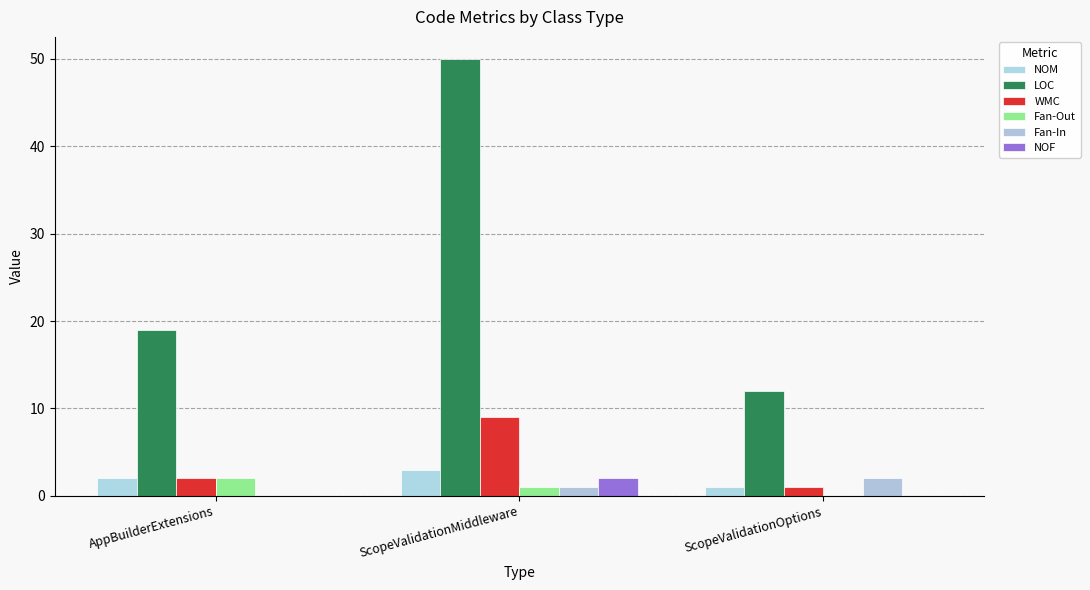

At which label is NOF closest to 1?

AppBuilderExtensions